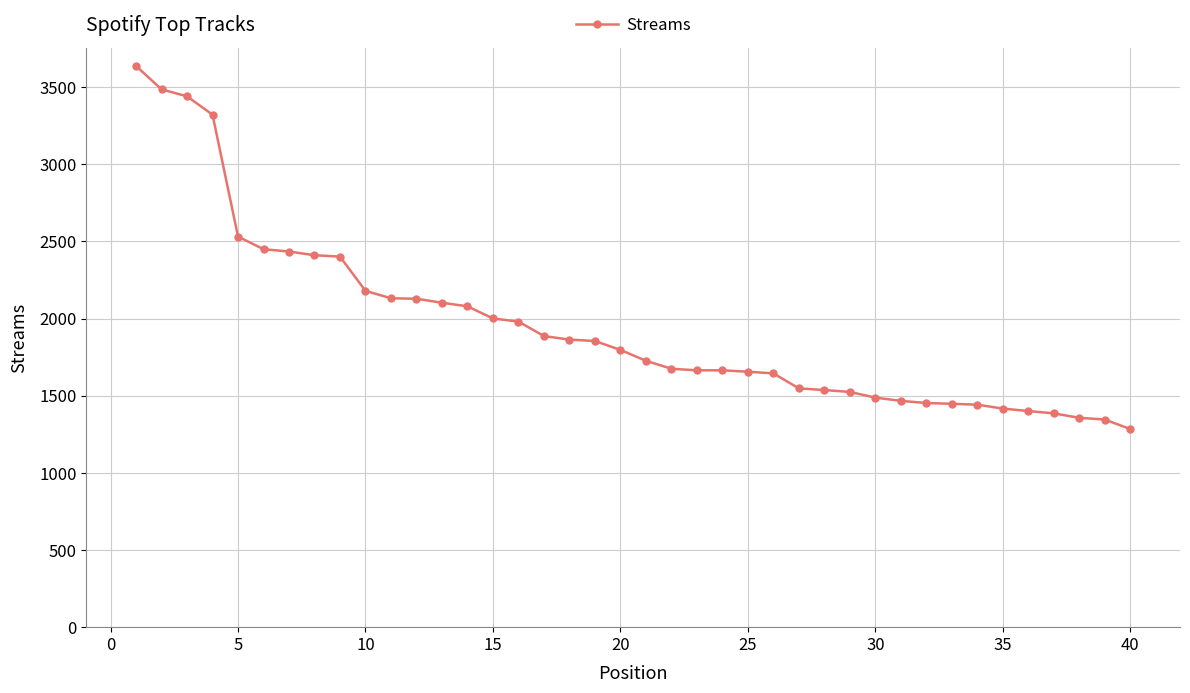

What is the sum of all values?

78258